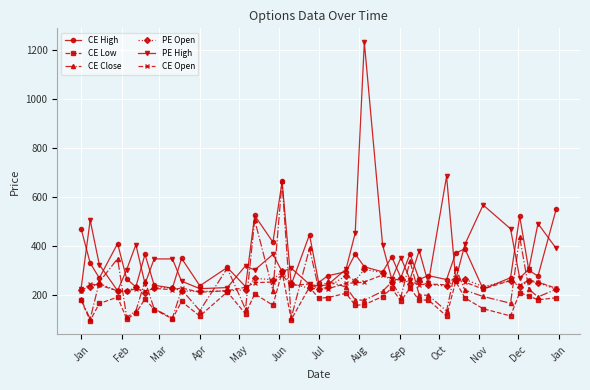

Which series has the largest range (max minus min)?

PE High